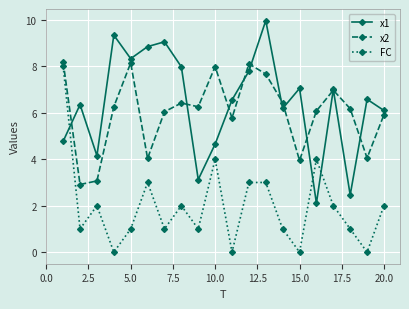

True or false: FC has more than 2 interior local peaks.

True